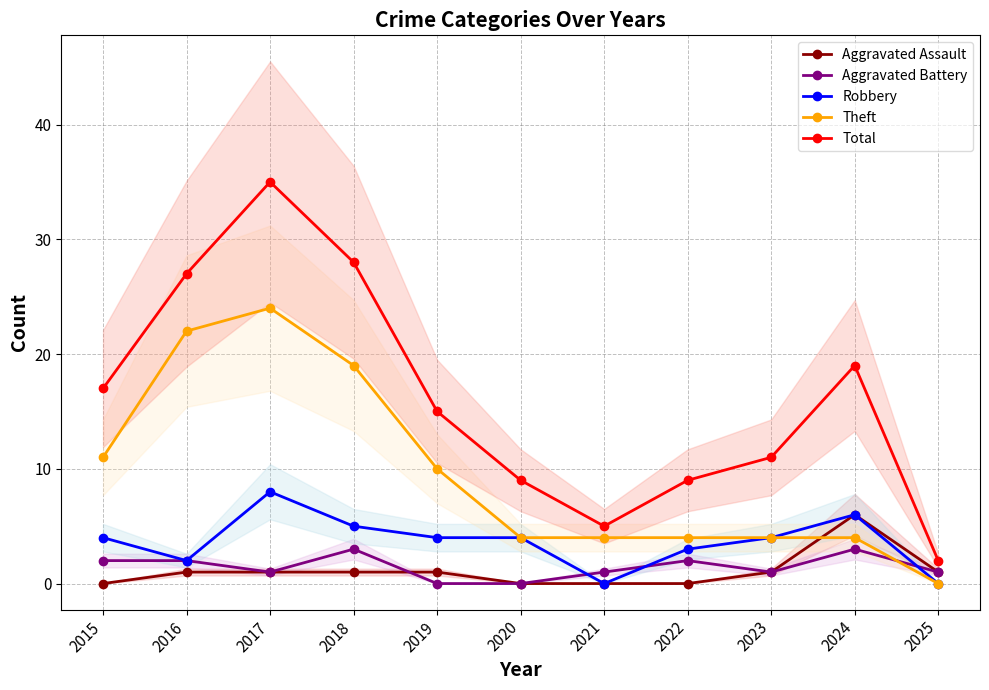

Which series changed the most between 2017 and 2023?

Total